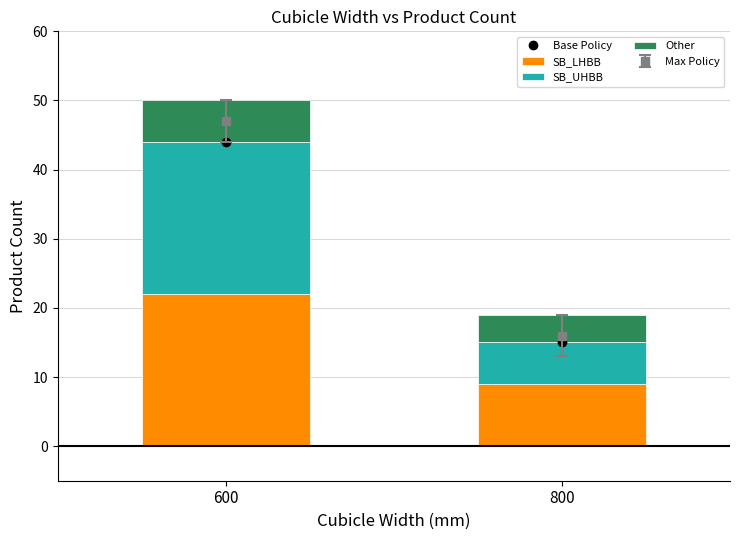

What is the approximate value of SB_LHBB at 600, to the nearest 5?

20